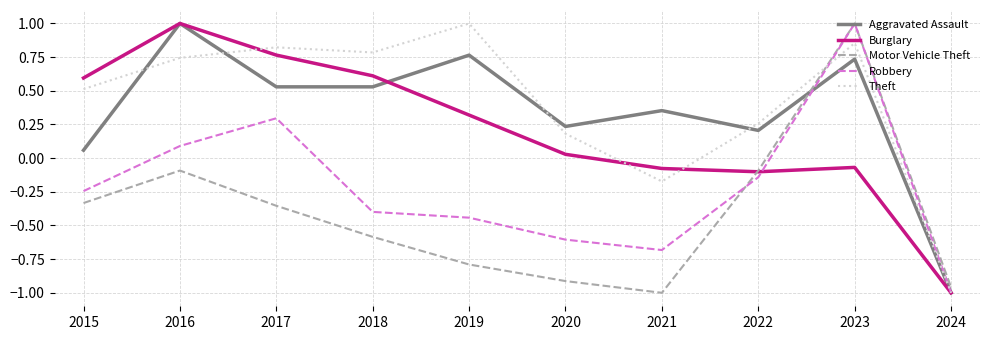

The Motor Vehicle Theft series shows -0.2 at 2022. True or false?

False